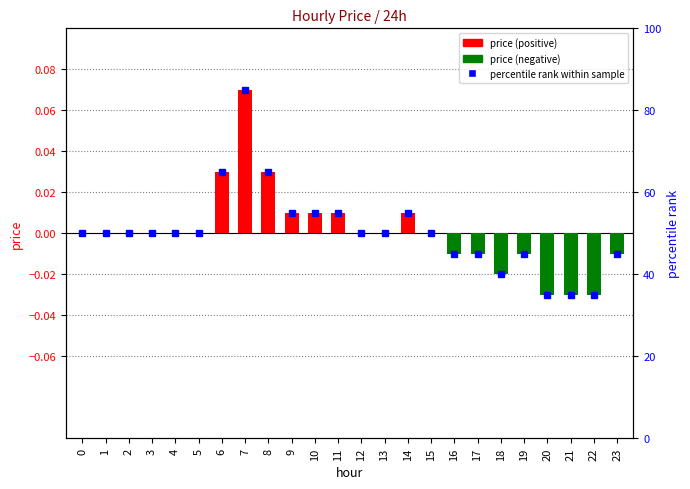

Does the chart contain any negative values?

Yes